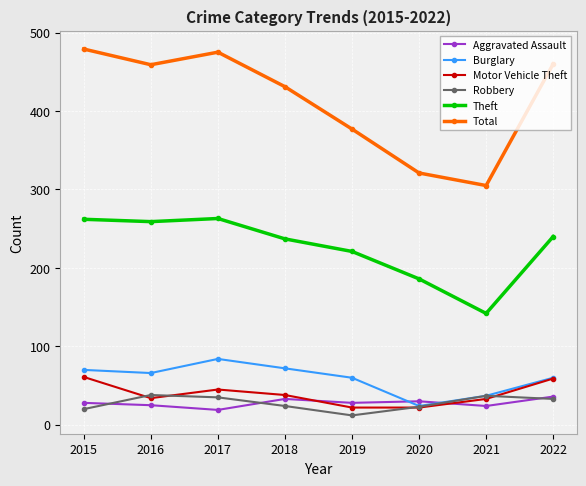

Between 2017 and 2021, which series saw the biggest shift?

Total